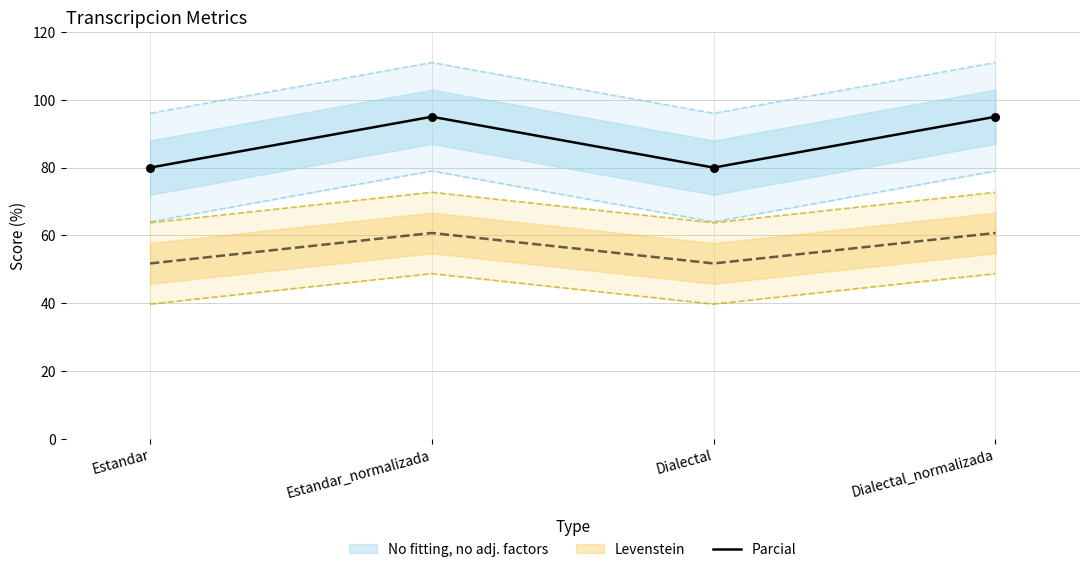

Between Dialectal_normalizada and Estandar, which is larger?

Dialectal_normalizada